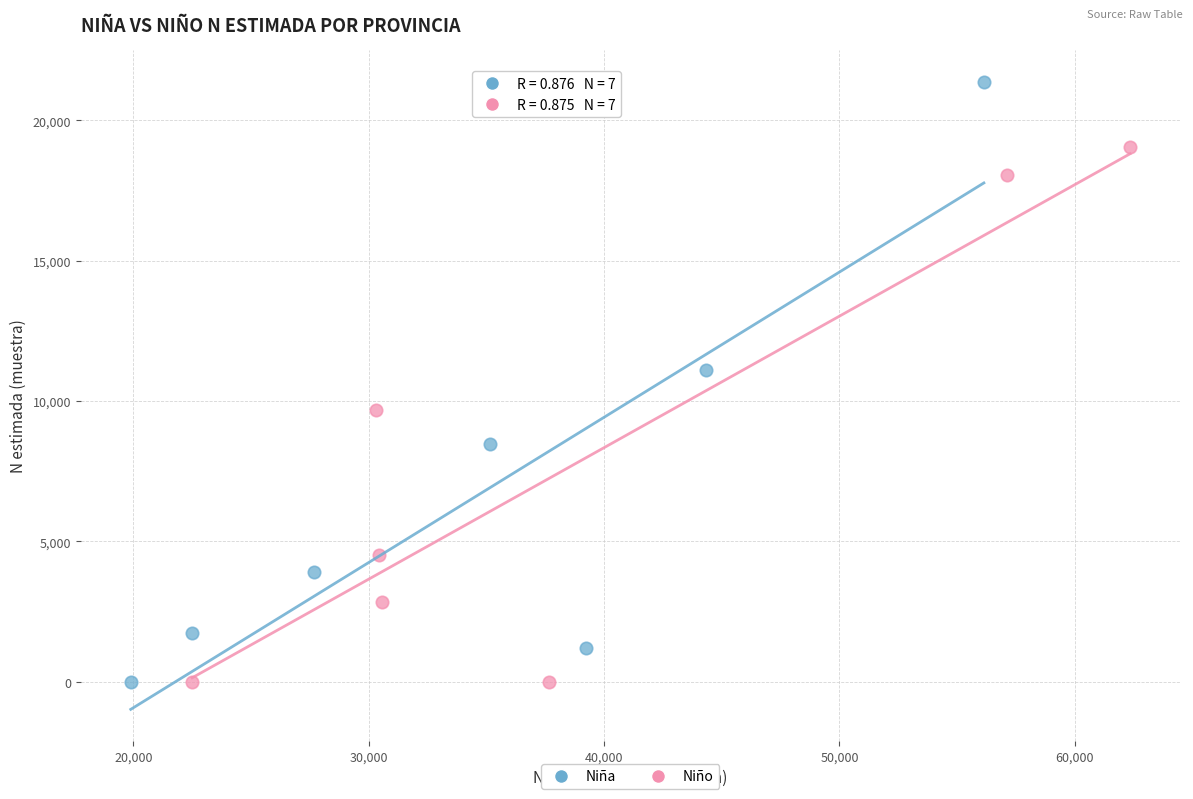

Which series reaches the maximum Y coordinate?

Niña